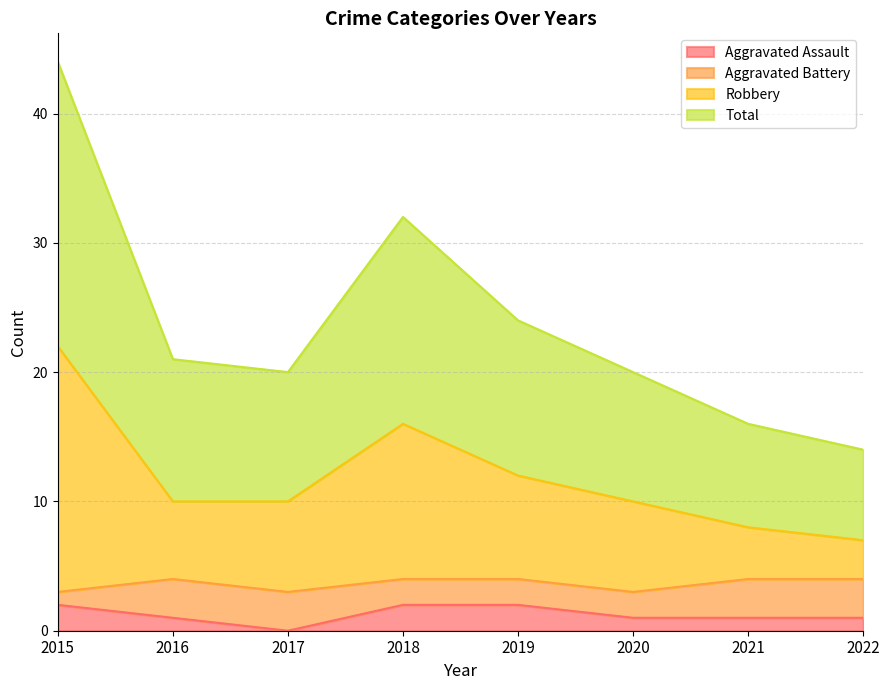

How many values in the Total series are below 21?

4